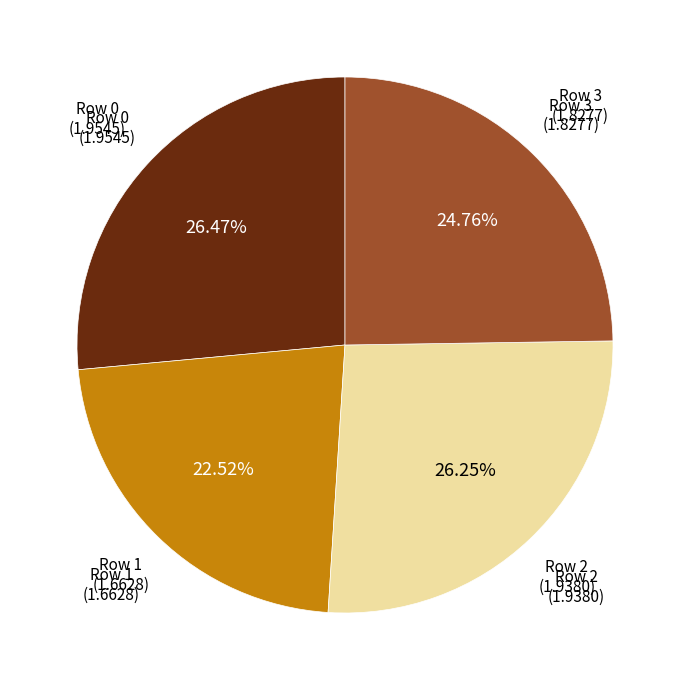

Is there a majority slice in this chart?

No